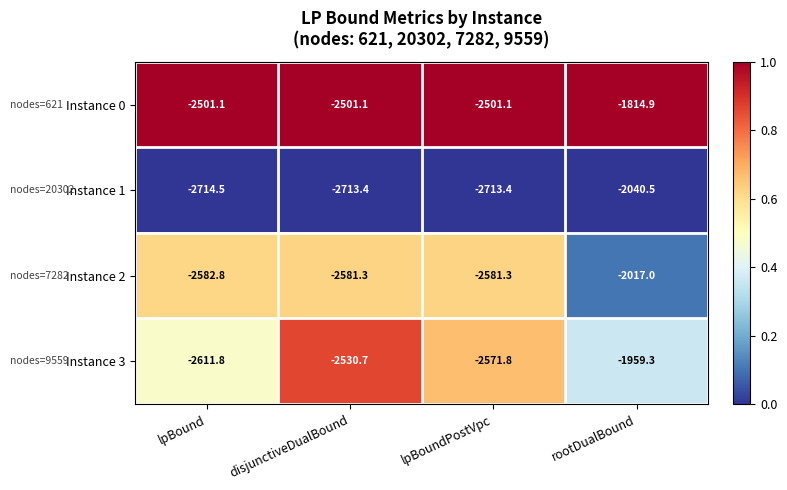

How many categories are shown in the chart?

4